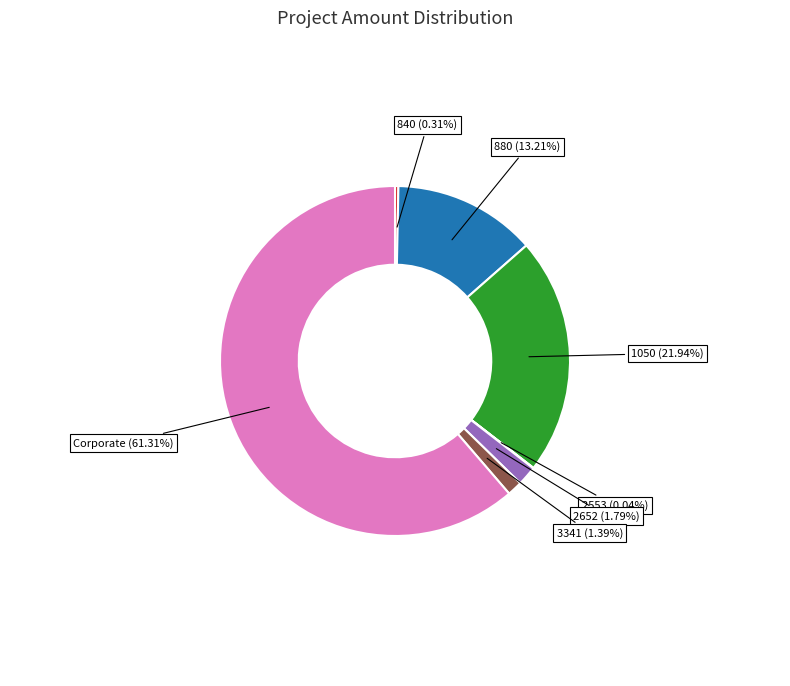

What is the largest slice in the pie chart?

Corporate